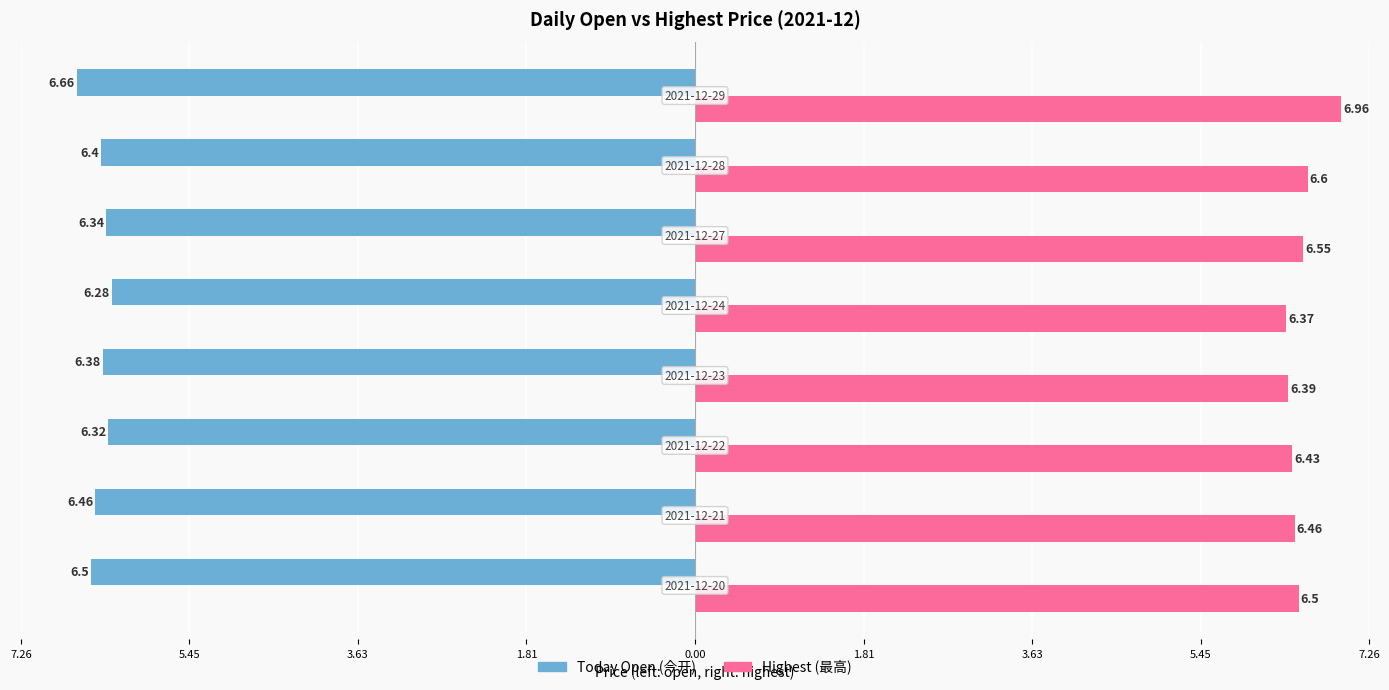

Is it true that highest equals 11.0 at 3.63?

False